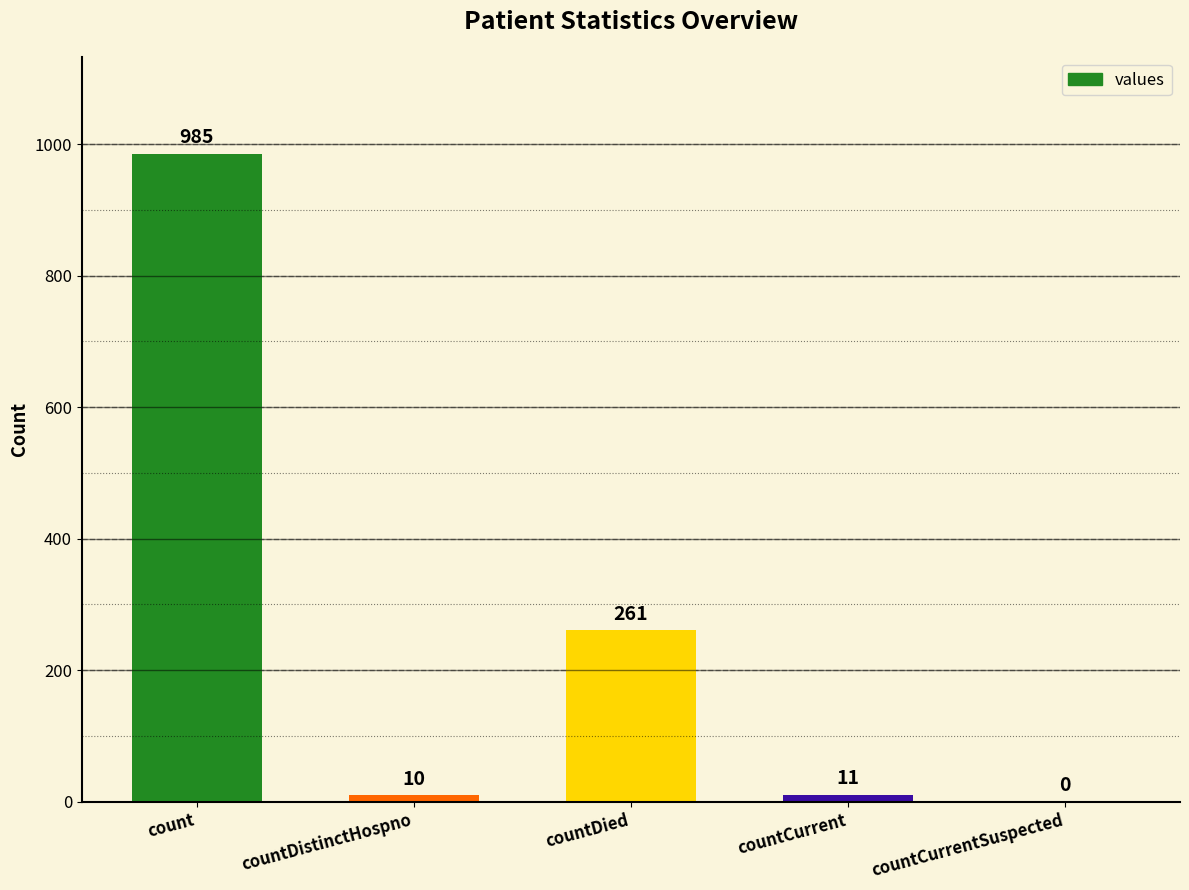

Is it true that the value at count is 985?

True